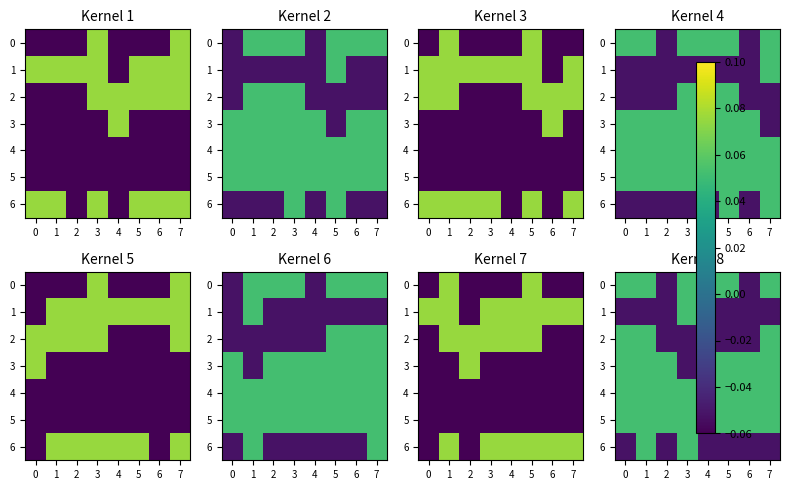

At which label does 6 reach its peak?

1